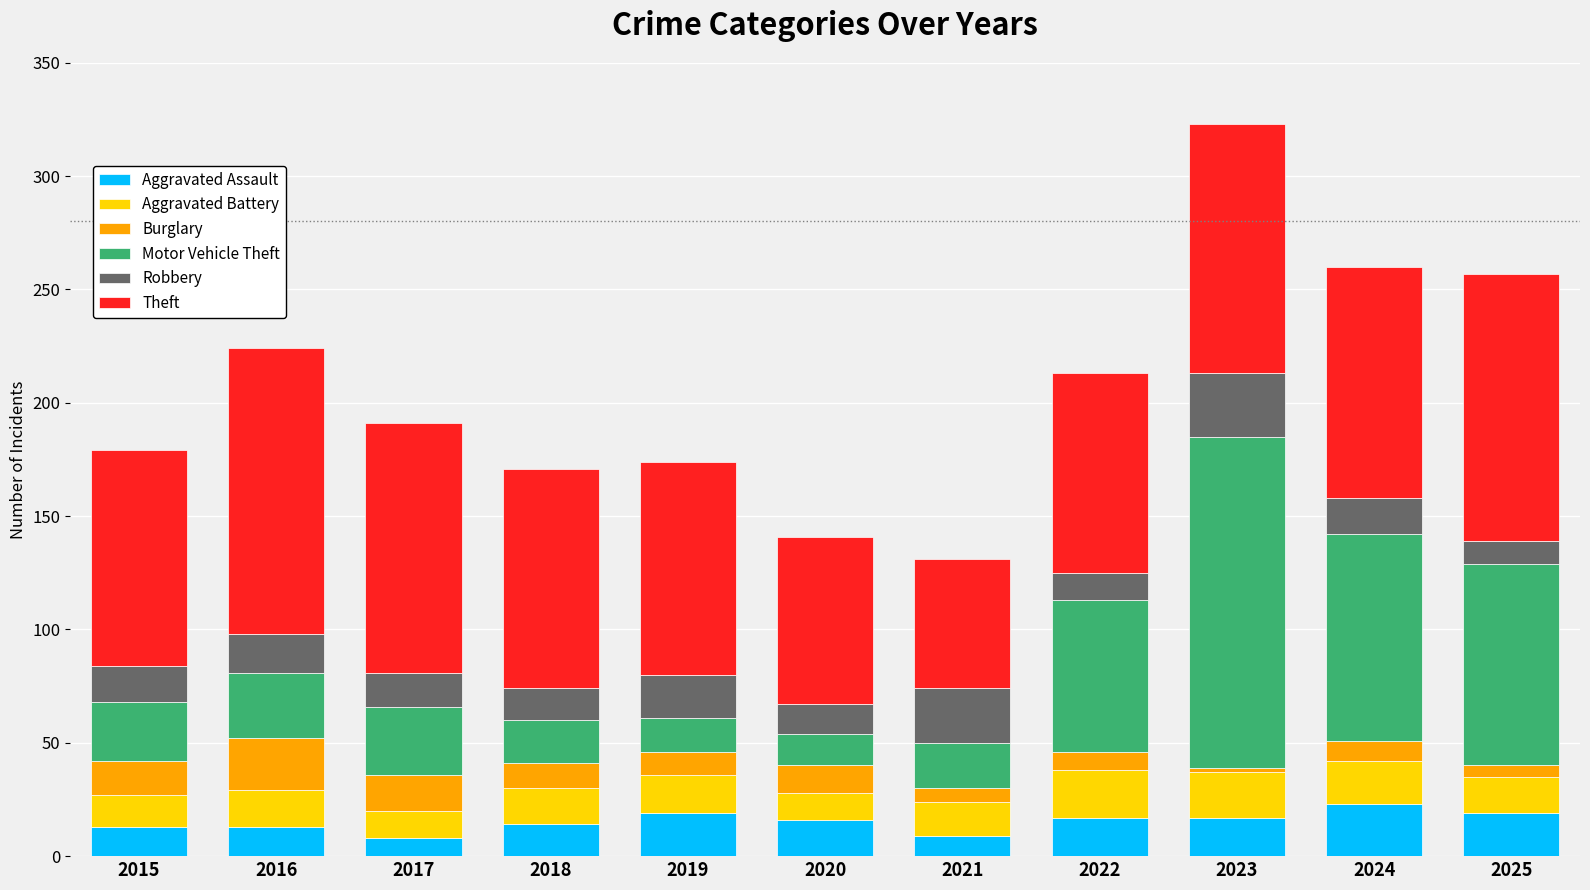

What is the total value across all series at 2022?

213